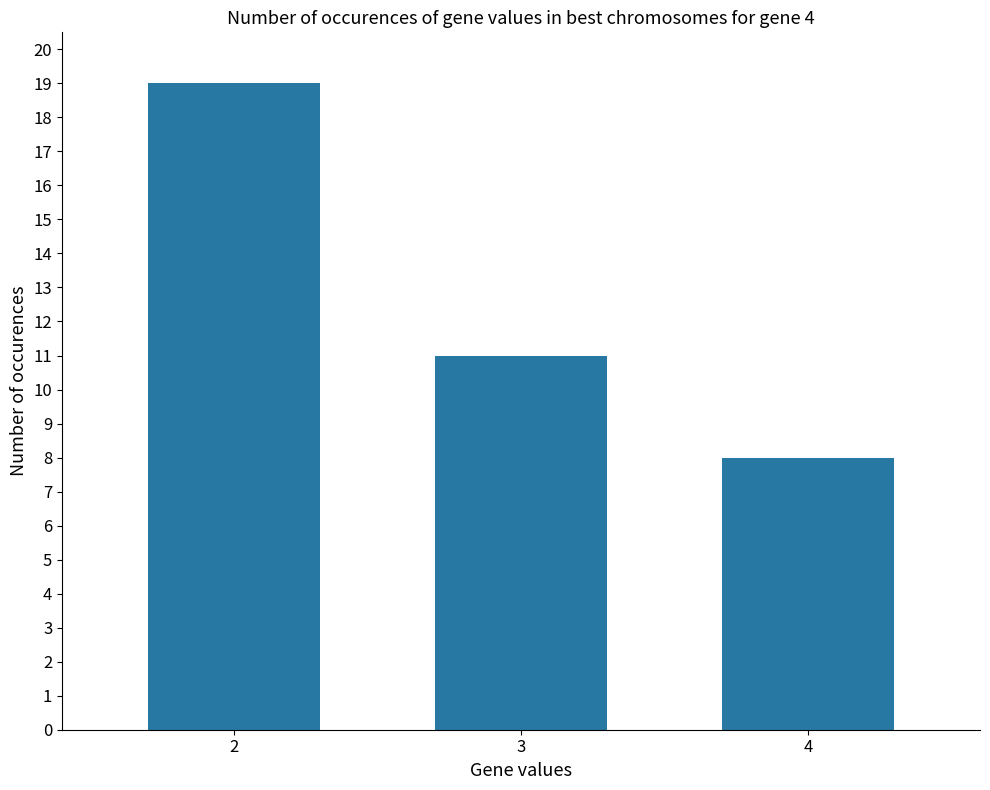

True or false: the data shows 8 at 4.

True